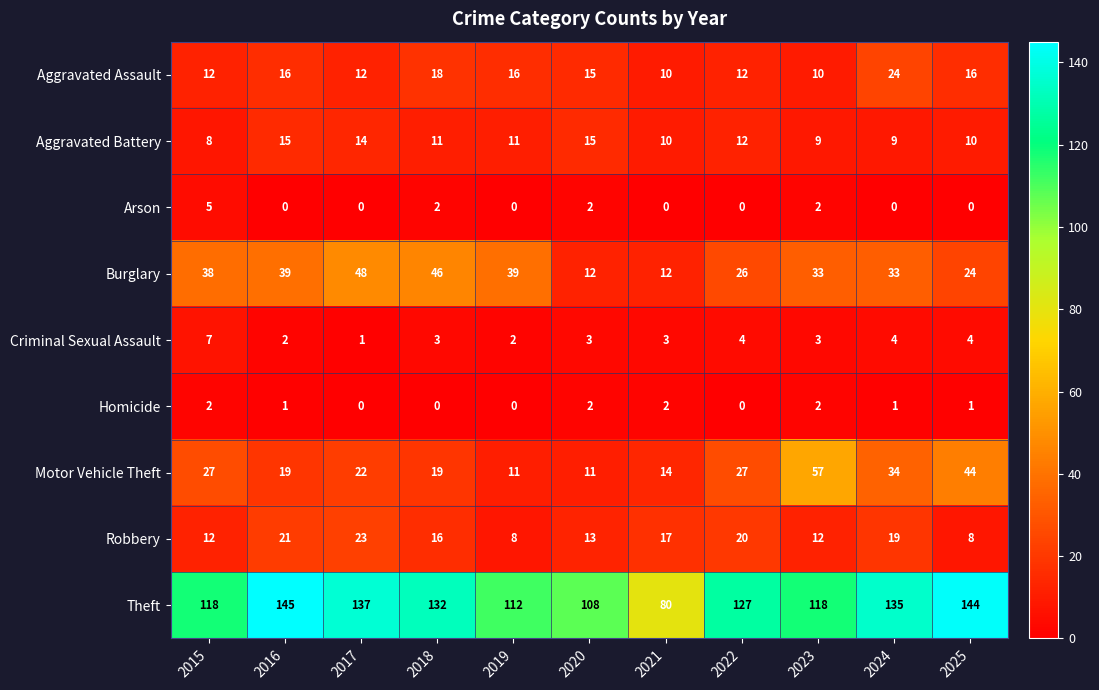

What is the greatest value displayed?

145